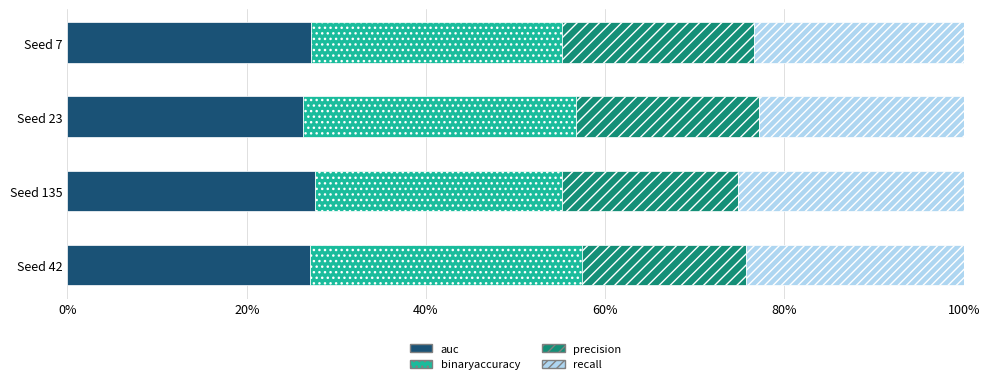

Which series has the largest total across all categories?

binaryaccuracy